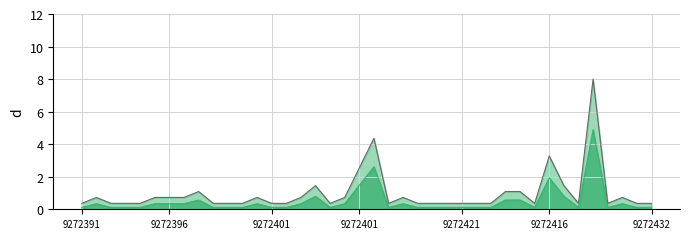

True or false: start and diff_line cross at least once.

False